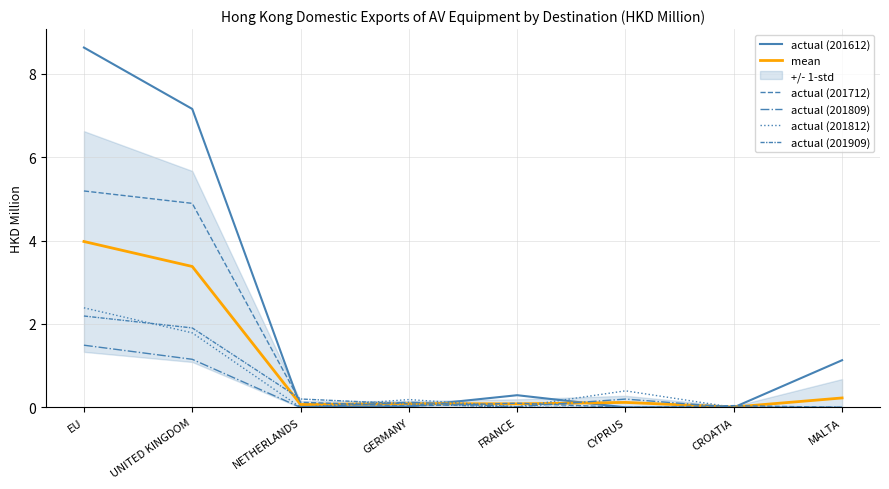

Is it true that actual (201712) equals -3.0 at CYPRUS?

False